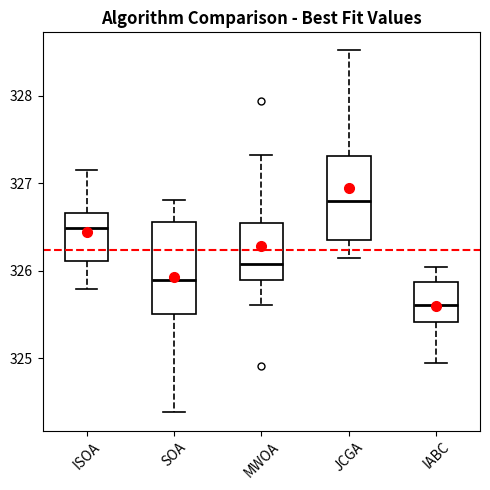

Which box's median line is the highest?

JCGA